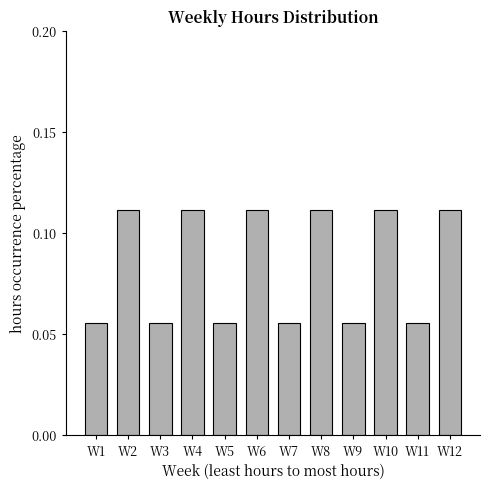

How many values are between 0 and 1?

12